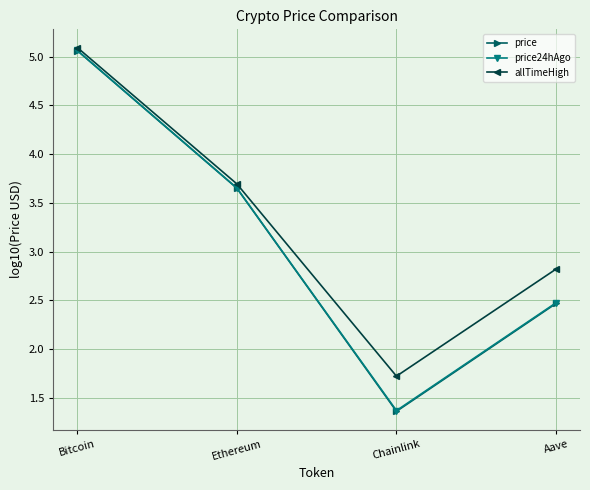

In price24hAgo, how many points are lower than both neighbors (excluding endpoints)?

1